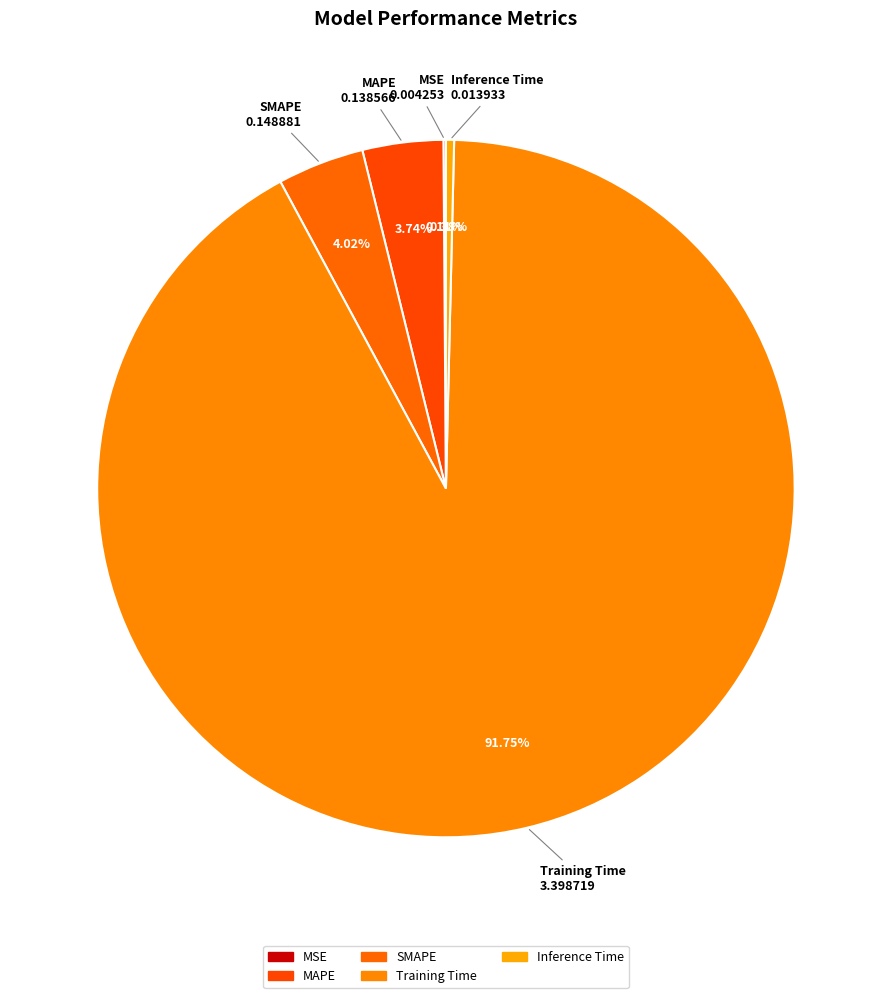

What is the largest slice in the pie chart?

Training Time